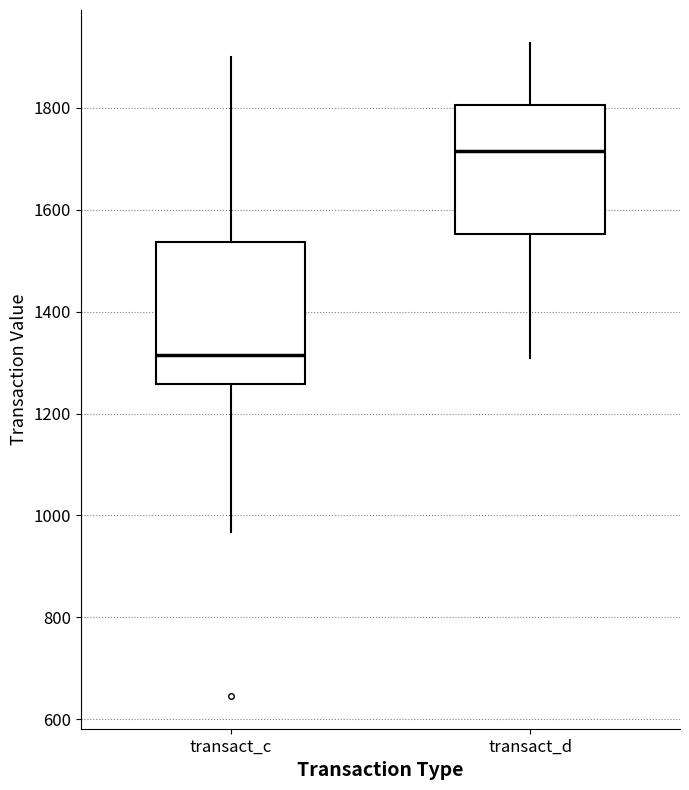

Reading left to right, read every box against the y-axis: the position of its median line, the range the box covers, and the ends of its whiskers. The values are not printed on the chart, so give them approximately, as read against the axis.

transact_c: median 1320, box 1260 to 1540, whiskers 960 to 1900
transact_d: median 1720, box 1560 to 1800, whiskers 1300 to 1920